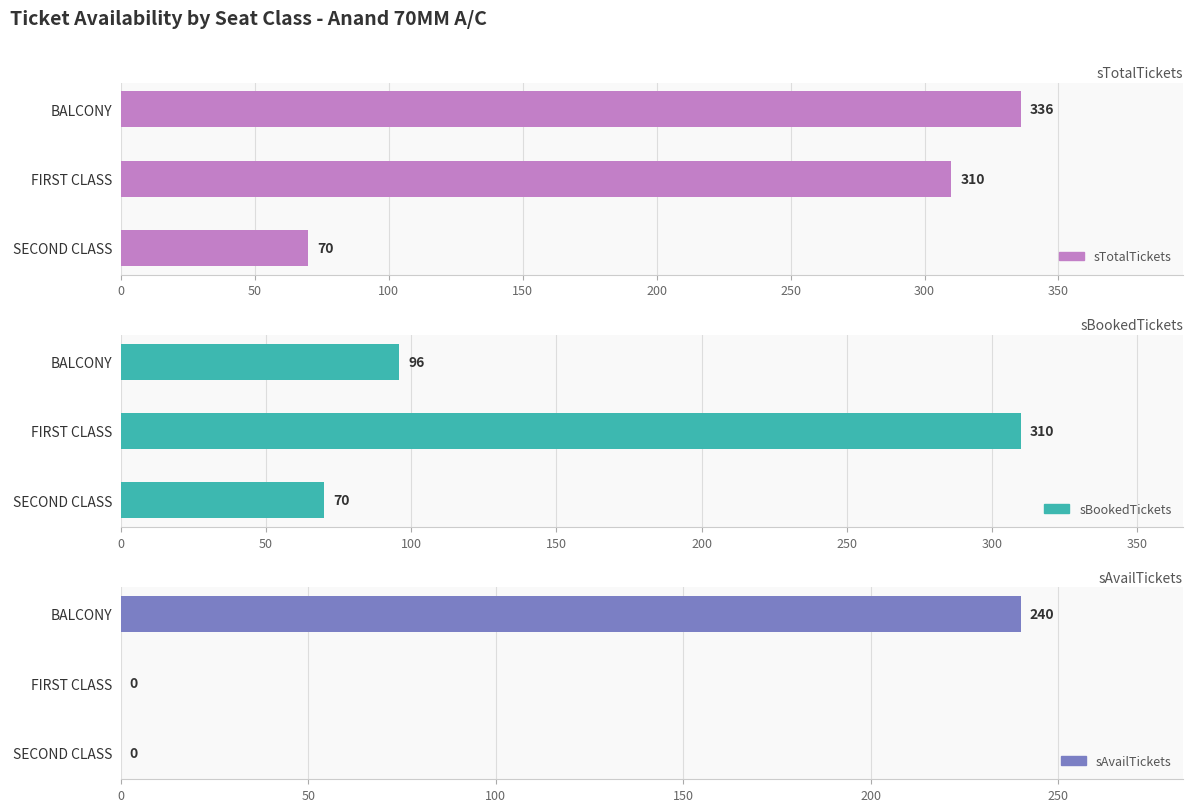

Where is sTotalTickets nearest to the value 203?

50